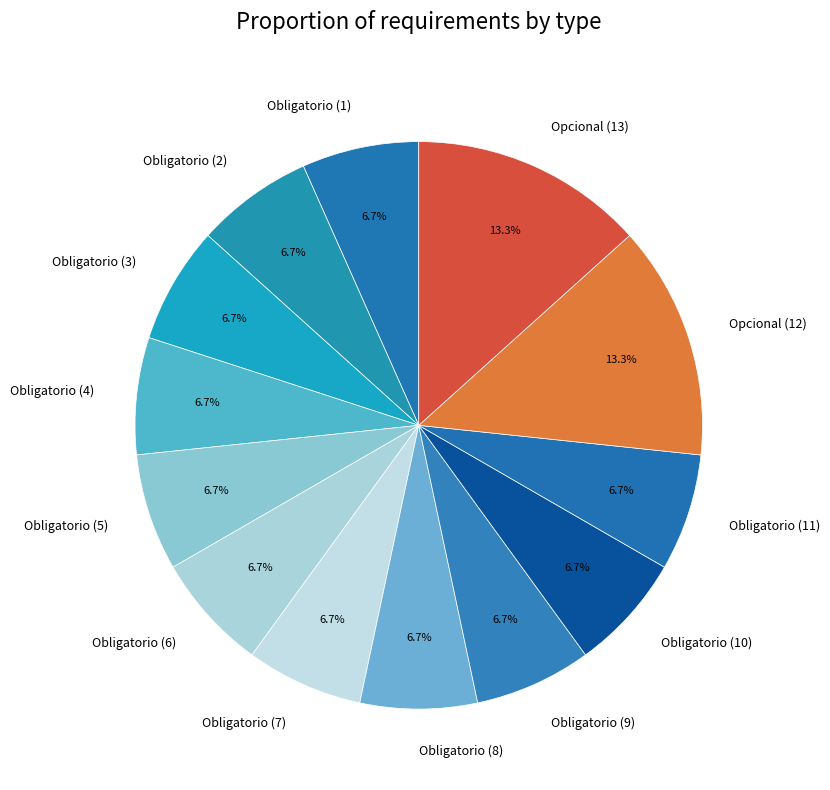

What percentage is the Obligatorio (11) slice, to the nearest percent?

7%